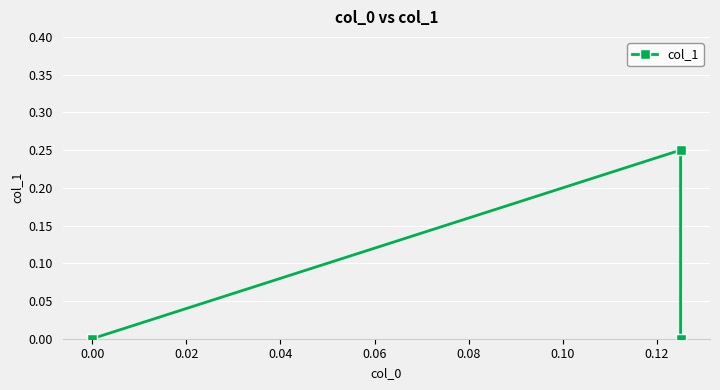

How many values are above zero?

1